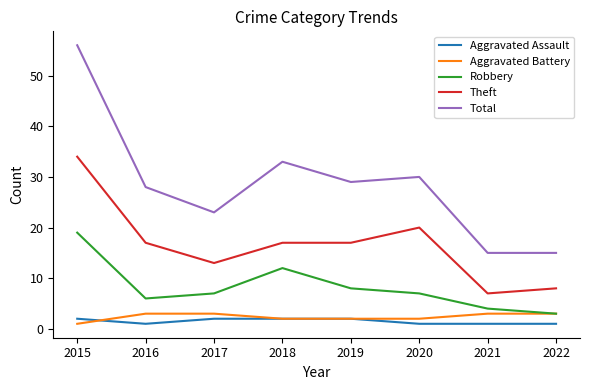

What is the total value across all series at 2017?

48